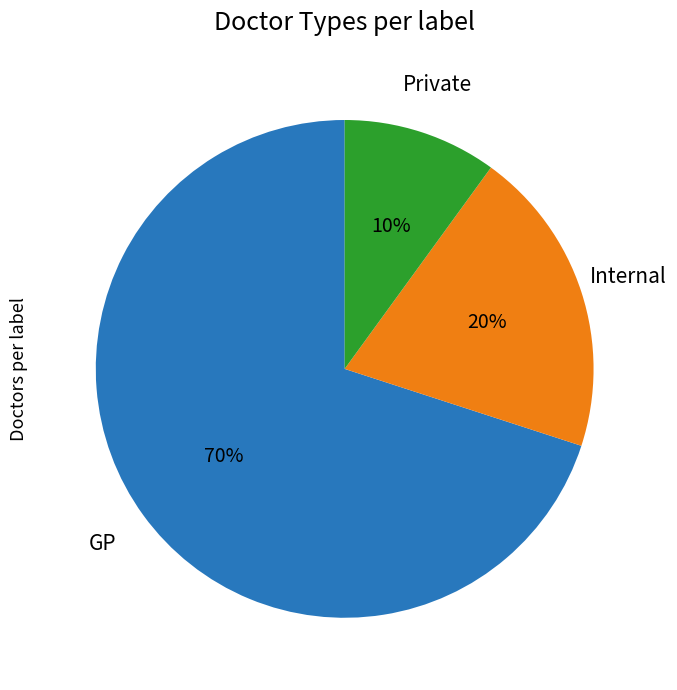

Is there a majority slice in this chart?

Yes